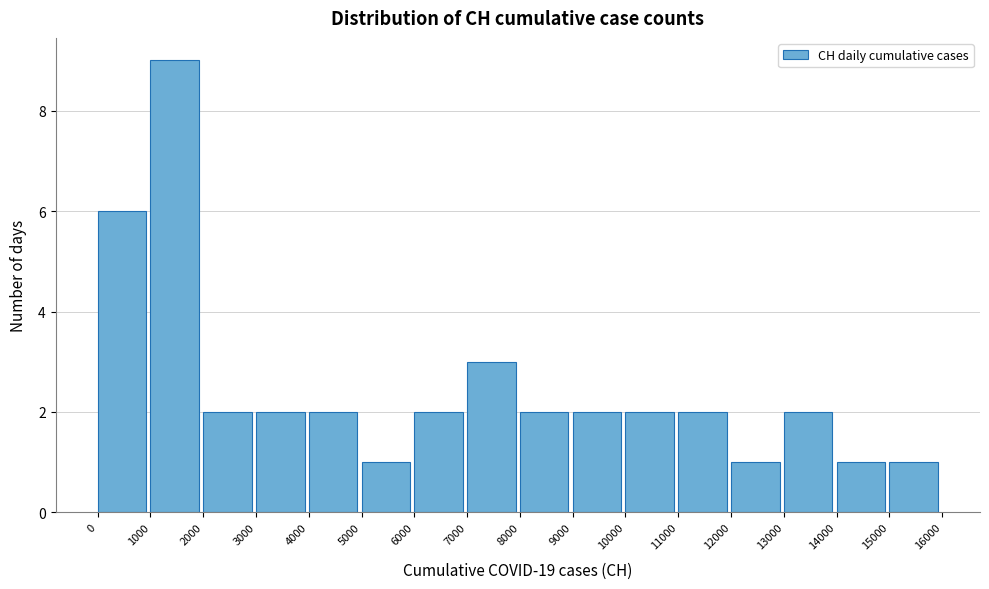

Reading left to right, list every bar in this chart as the range it spans on the x-axis followed by its height. The values are not printed on the chart, so give them approximately, as read against the axis.

0 to 1000: 6
1000 to 2000: 9
2000 to 3000: 2
3000 to 4000: 2
4000 to 5000: 2
5000 to 6000: 1
6000 to 7000: 2
7000 to 8000: 3
8000 to 9000: 2
9000 to 10000: 2
10000 to 11000: 2
11000 to 12000: 2
12000 to 13000: 1
13000 to 14000: 2
14000 to 15000: 1
15000 to 16000: 1